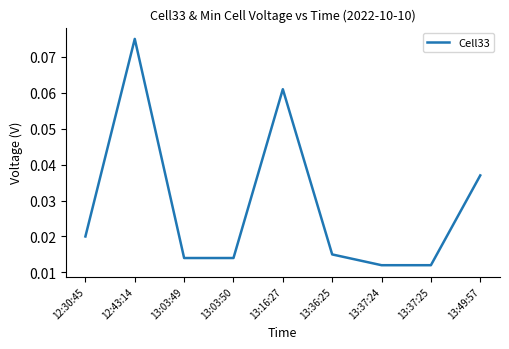

How many interior local peaks (higher than both neighbors) does the data have?

2